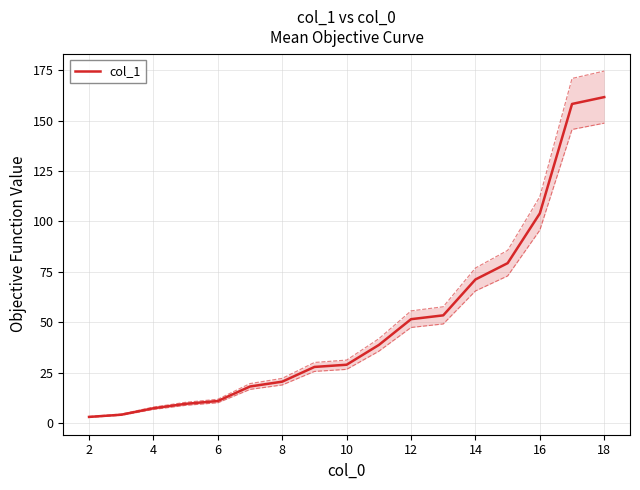

Is it true that col_1 equals 17.8 at 10?

False